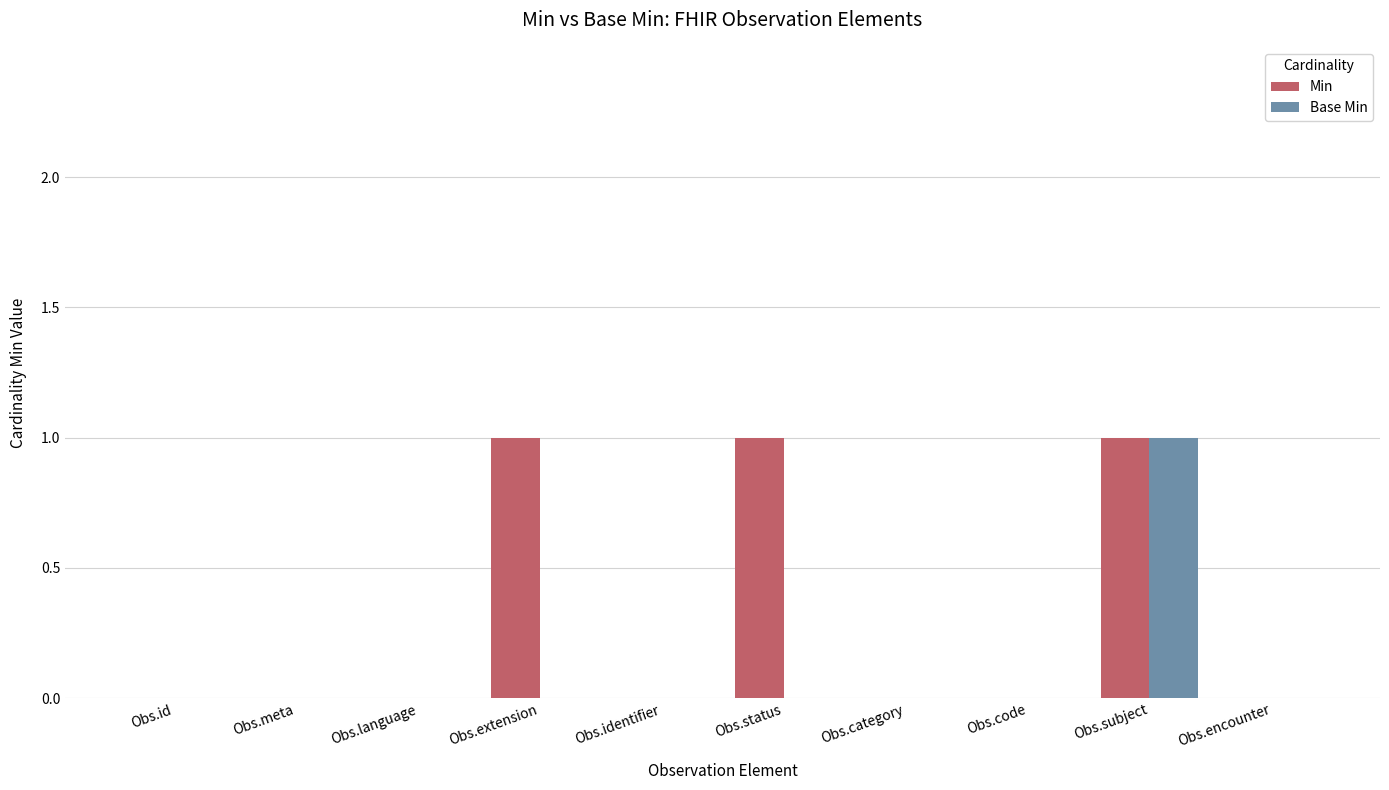

What are all the series names shown in the legend?

Min, Base Min